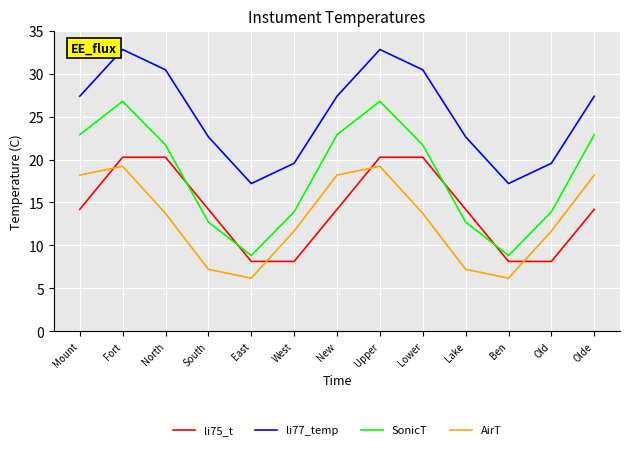

What is the lowest value of the SonicT series?

8.8